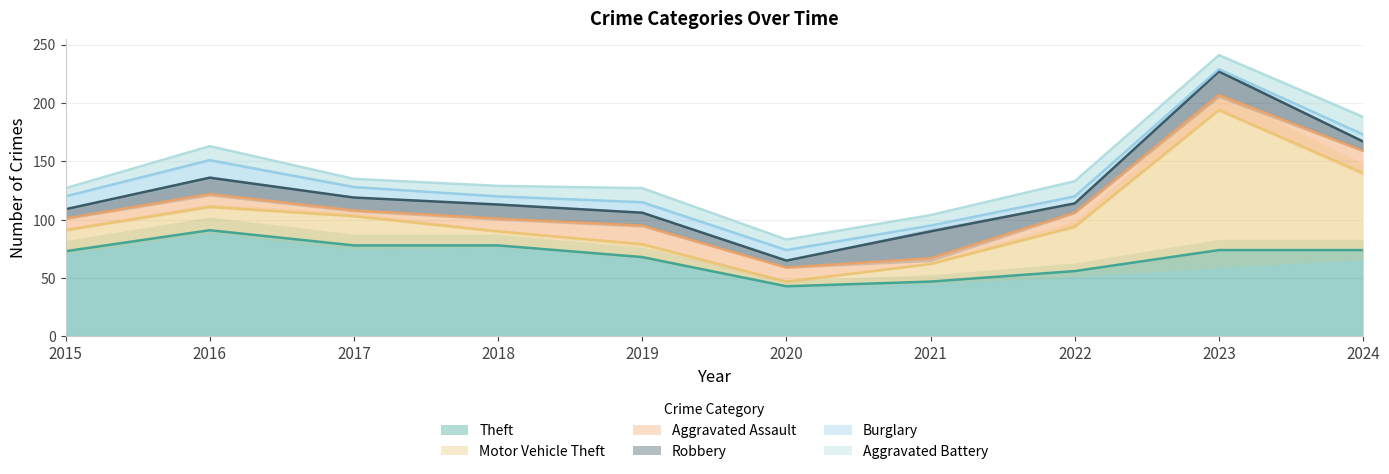

What is the value of the Aggravated Assault point at the 6th from the left?

12